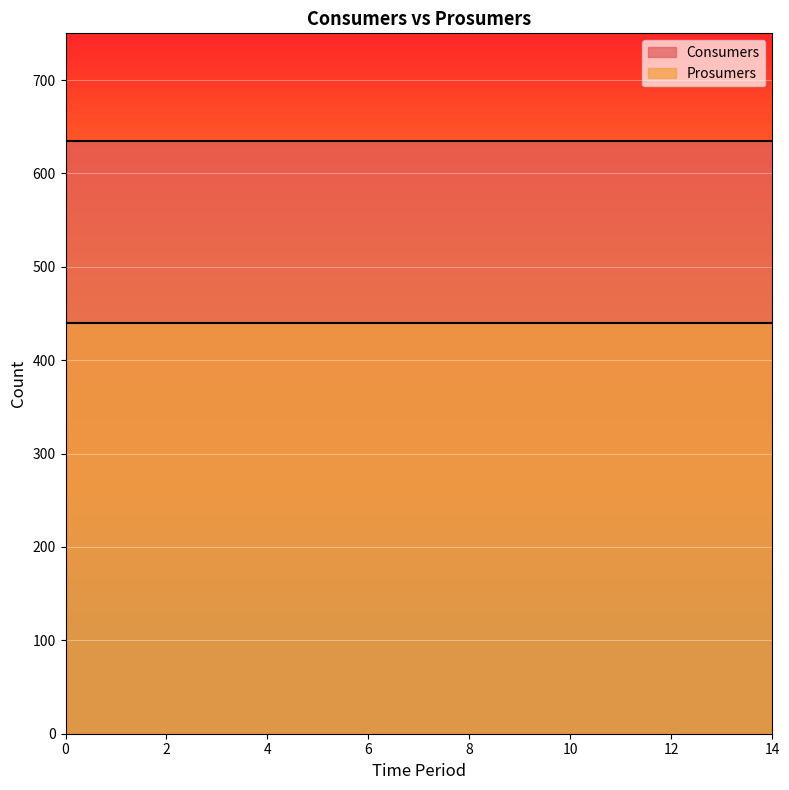

Rank the series at 6 from lowest to highest value.

Prosumers, Consumers